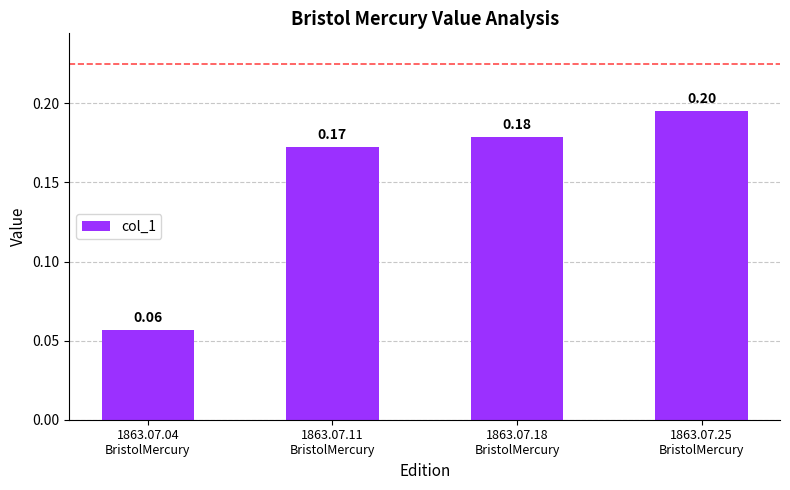

What is the label of the 3rd bar from the right?

1863.07.11
BristolMercury